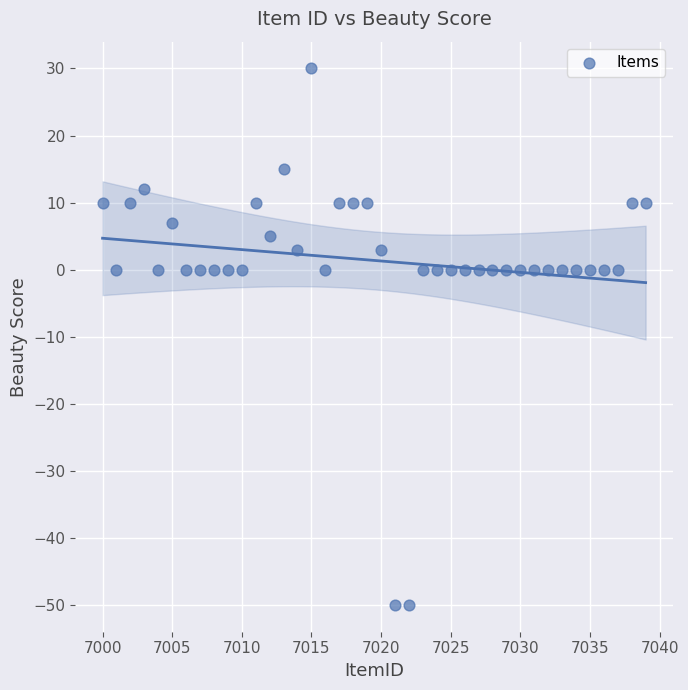

What is the range of X values (max minus min)?

39